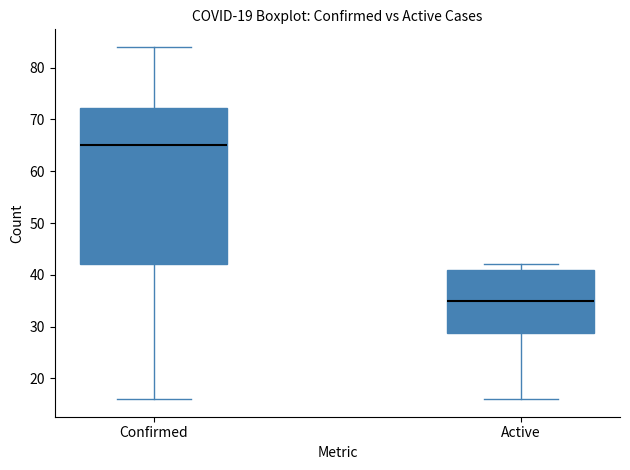

Which box is the tallest, from its lower edge to its upper edge?

Confirmed